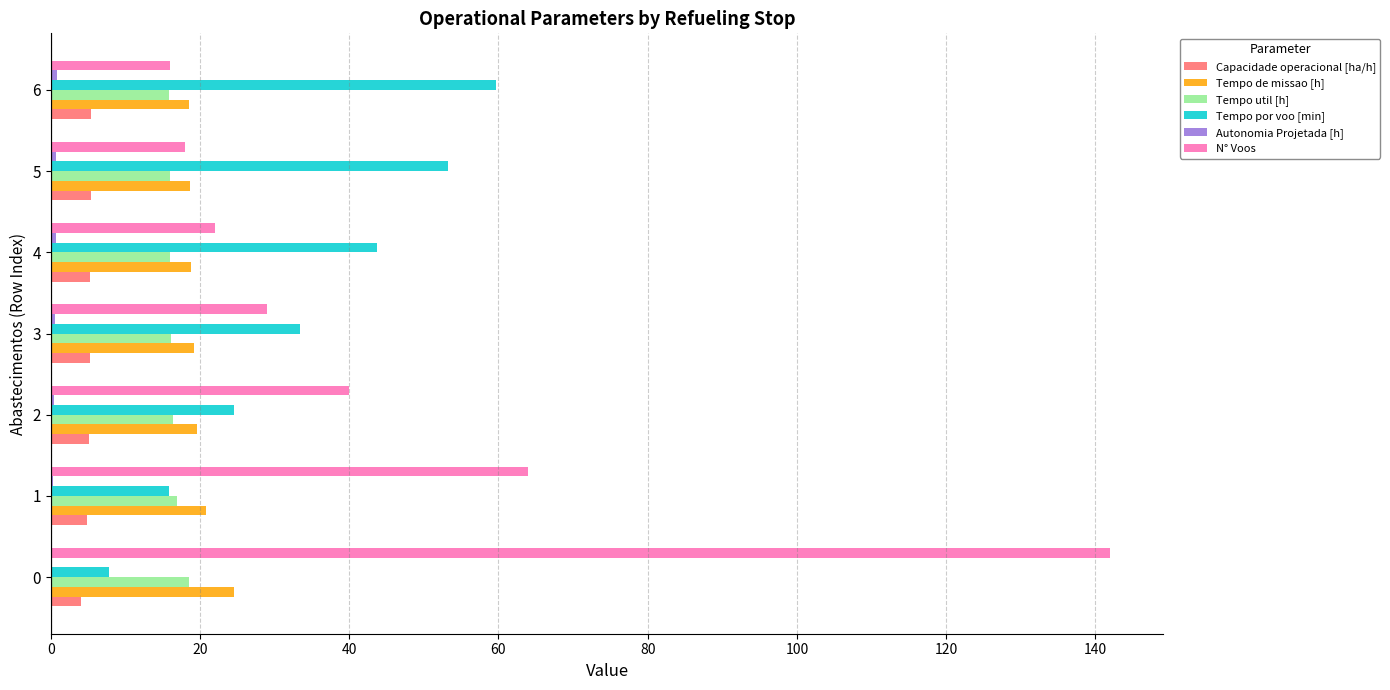

The value of Tempo por voo [min] at 5 is 35.8. True or false?

False